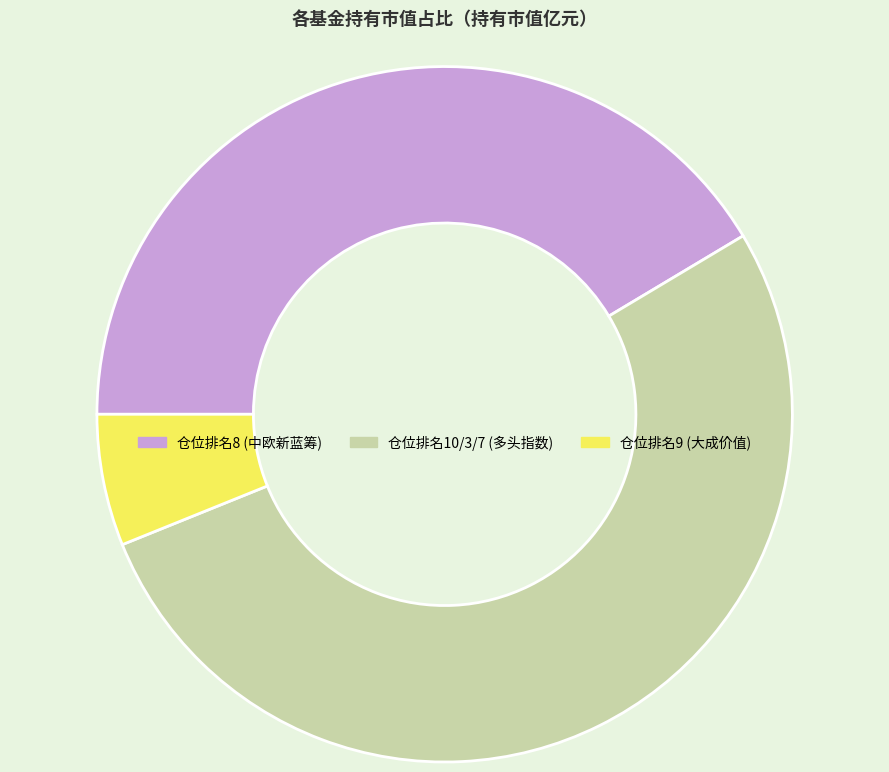

Which category has the smallest portion of the pie?

仓位排名9 (大成价值)